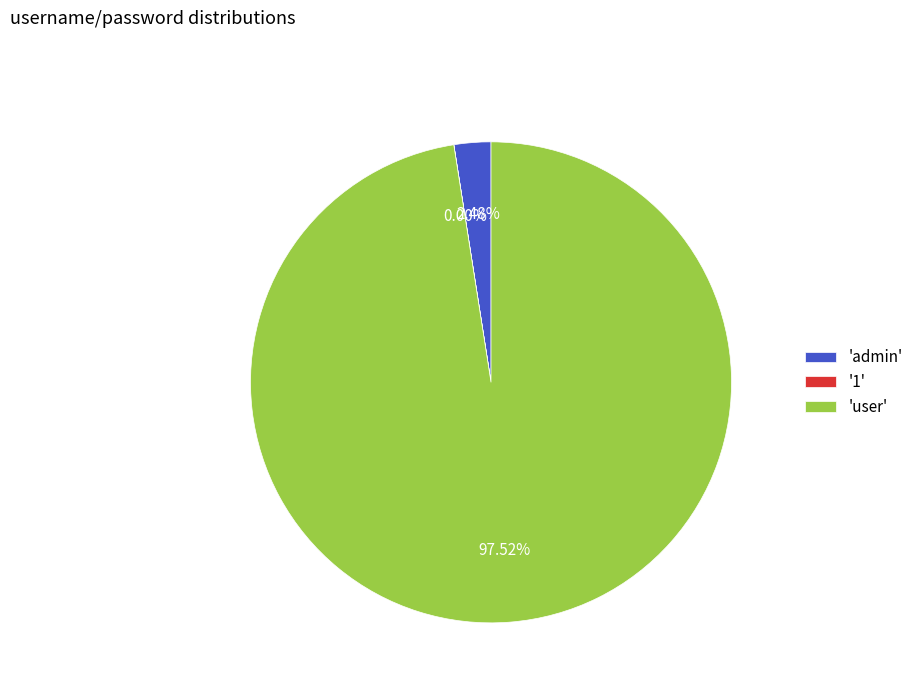

What is the largest slice in the pie chart?

'user'